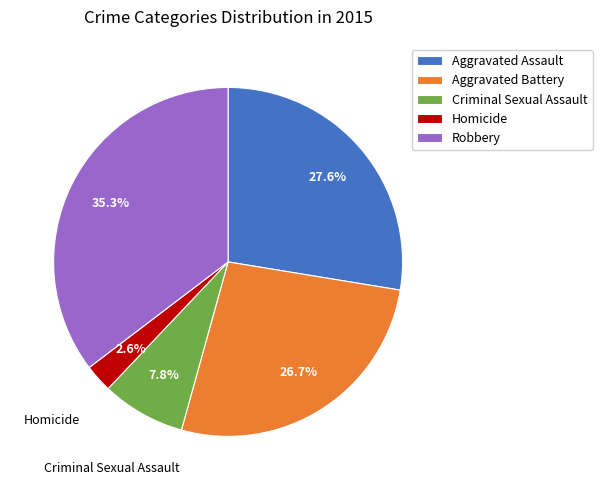

What portion of the pie excludes Robbery?

64.7%